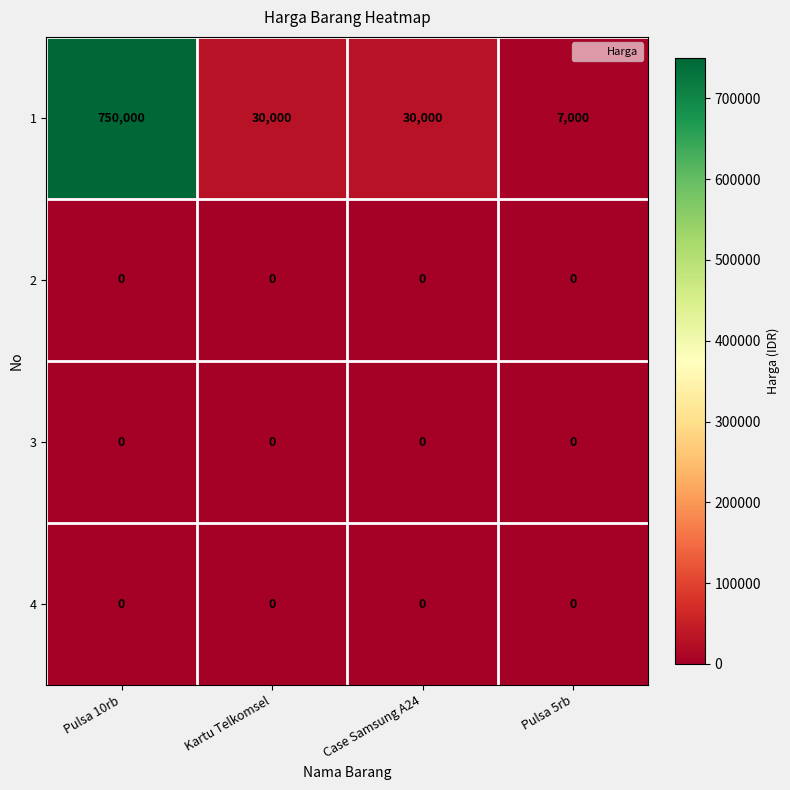

How many data points does each series have?

4